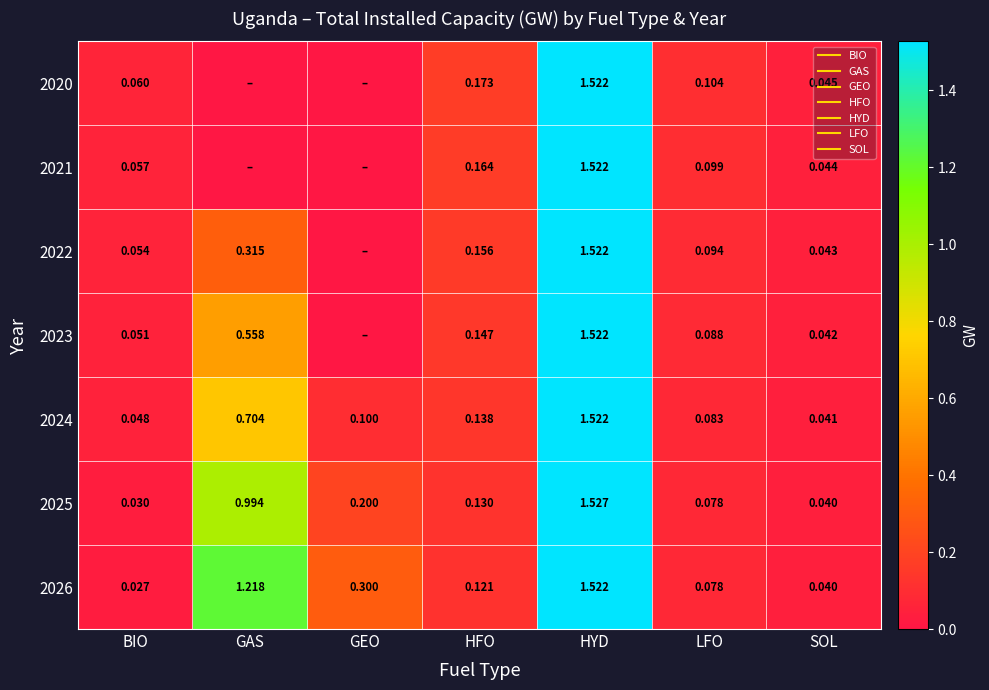

At how many categories does at least one series exceed 1?

2